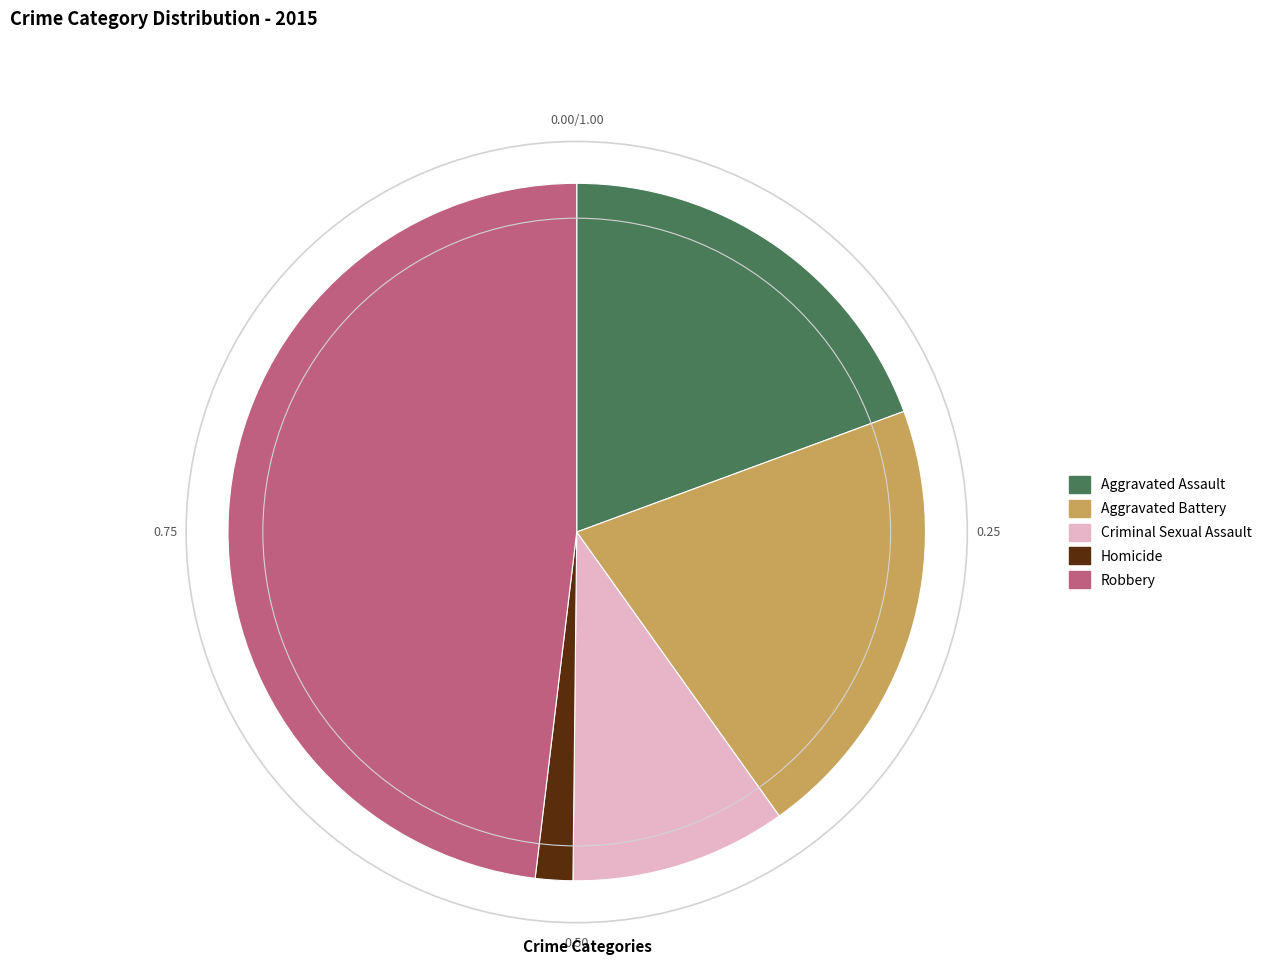

Which category has the smallest portion of the pie?

Homicide